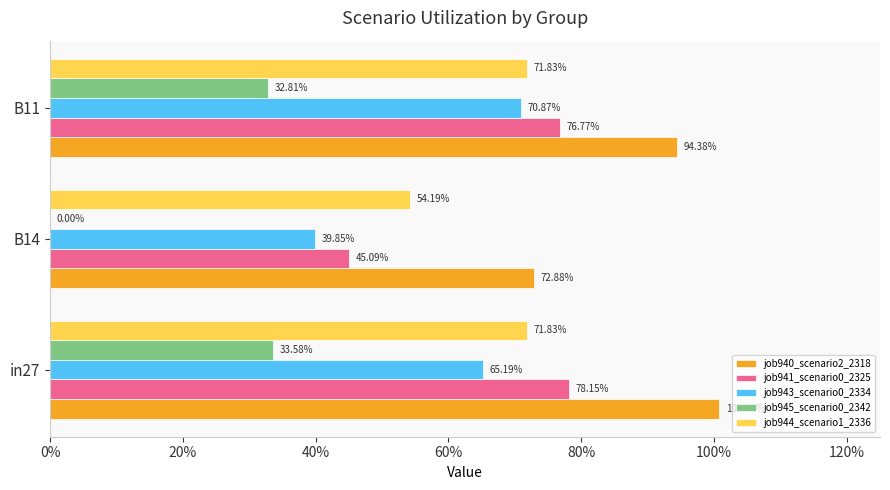

How many bars are there in each group?

5